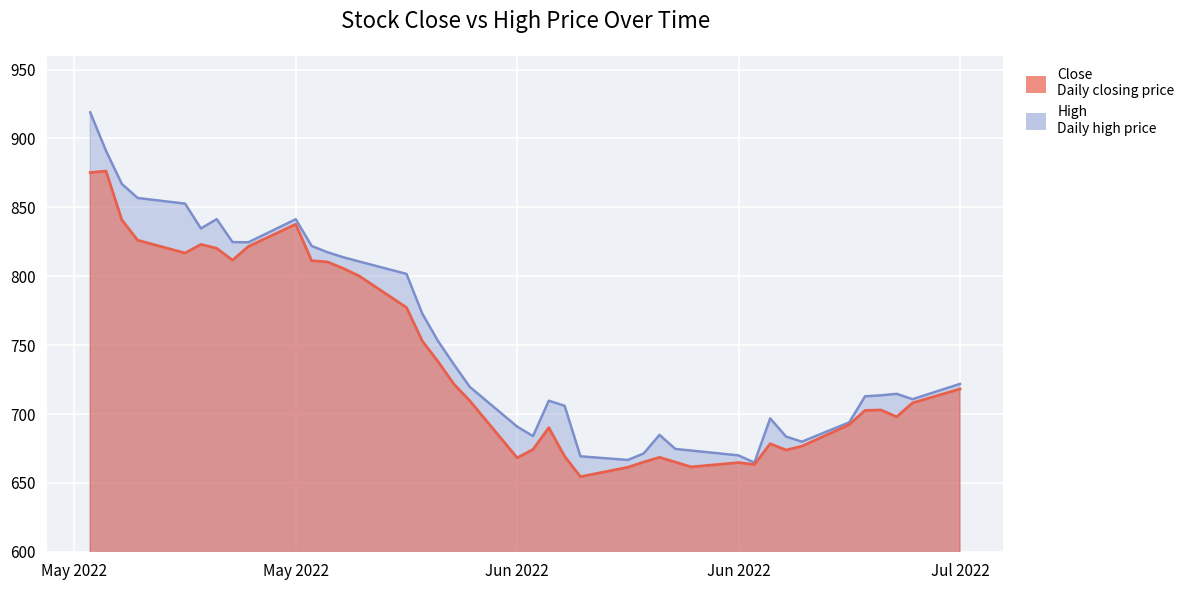

At 2022-07-07, list the series in order from smallest to largest.

Close, High